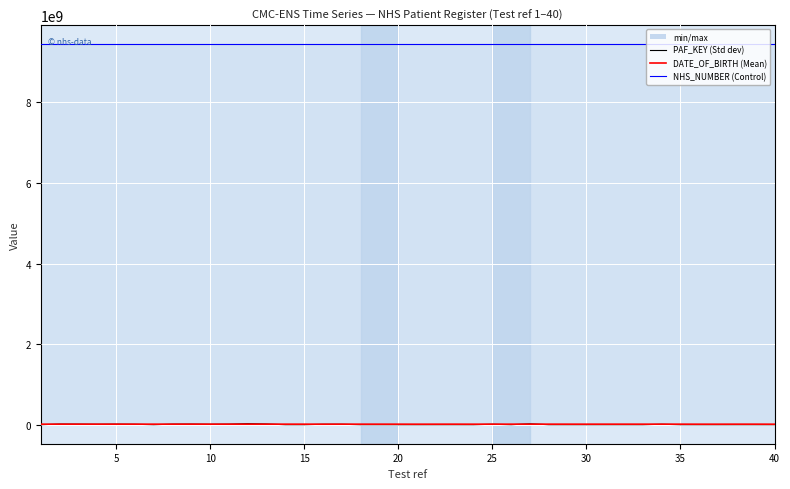

What is the difference between the second highest and minimum values in the NHS_NUMBER series?

1093